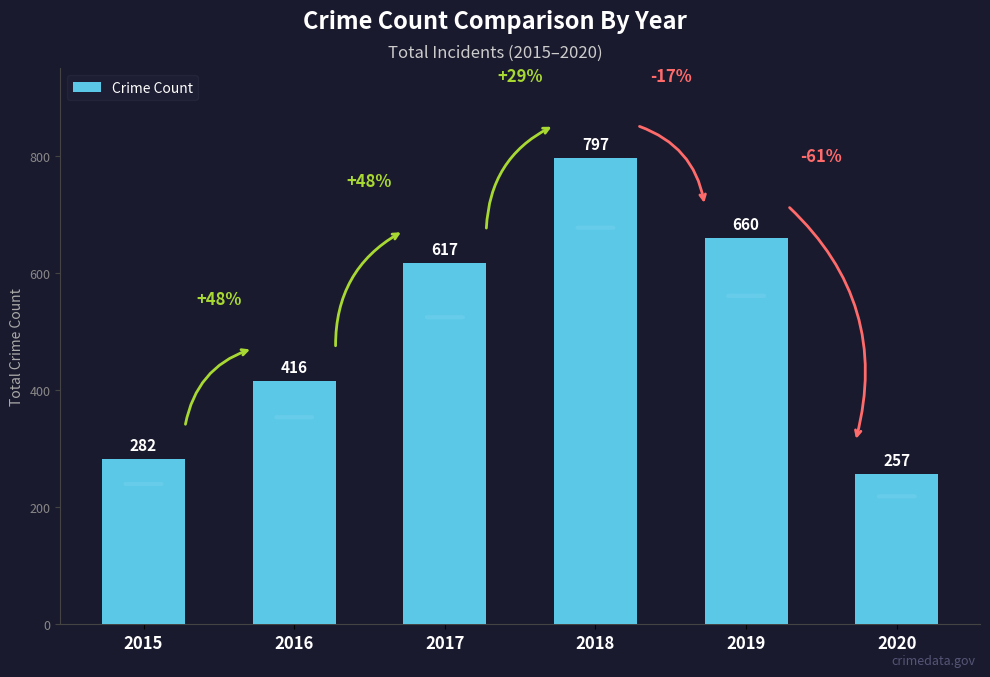

What is the change in value from 2015 to 2018?

+515